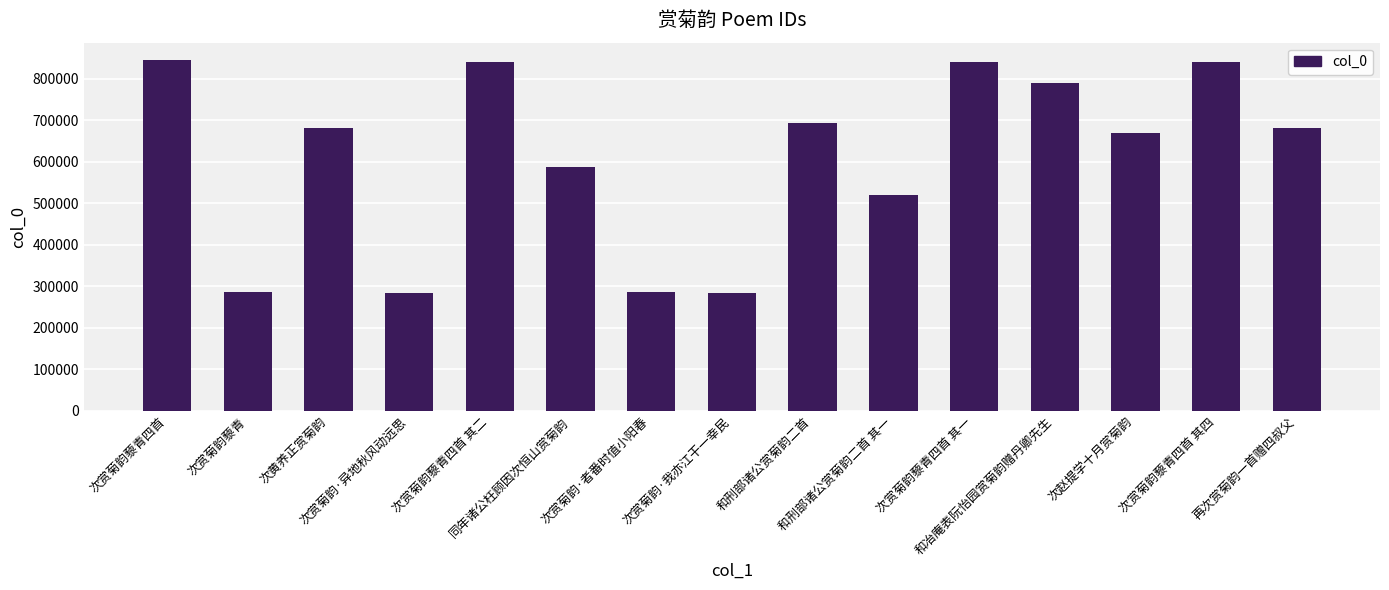

What is the difference between the maximum and second lowest values?

559927